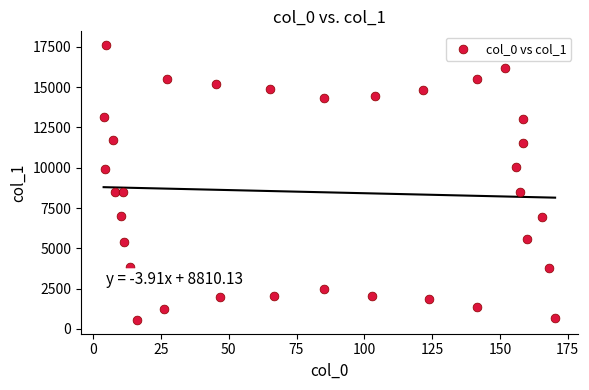

What is the range of Y values (max minus min)?

17053.9